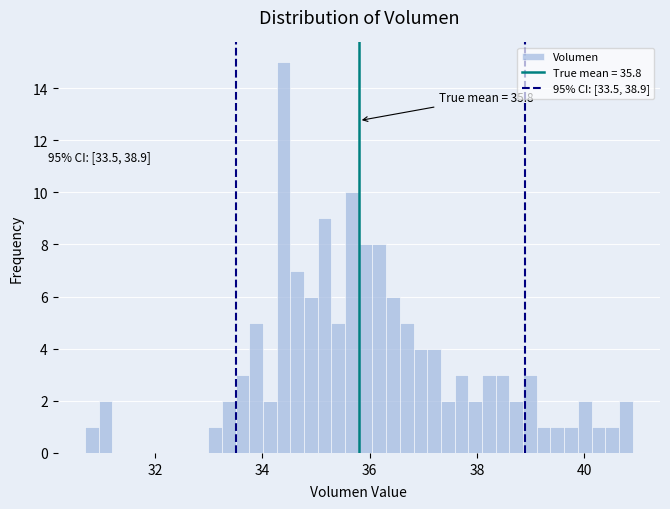

Around what value on the x-axis is the tallest bar? Give the approximate position of its centre, as read against the axis.

34.4